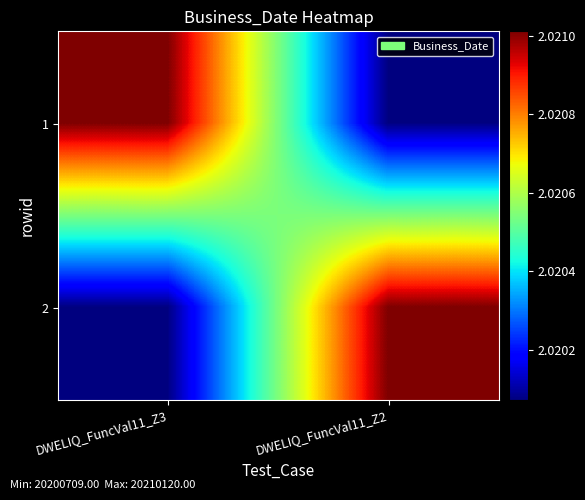

Reading right to left, what are all the values shown in this chart?

1: DWELIQ_FuncVal11_Z2=20200709	DWELIQ_FuncVal11_Z3=20210120
2: DWELIQ_FuncVal11_Z2=20210120	DWELIQ_FuncVal11_Z3=20200709